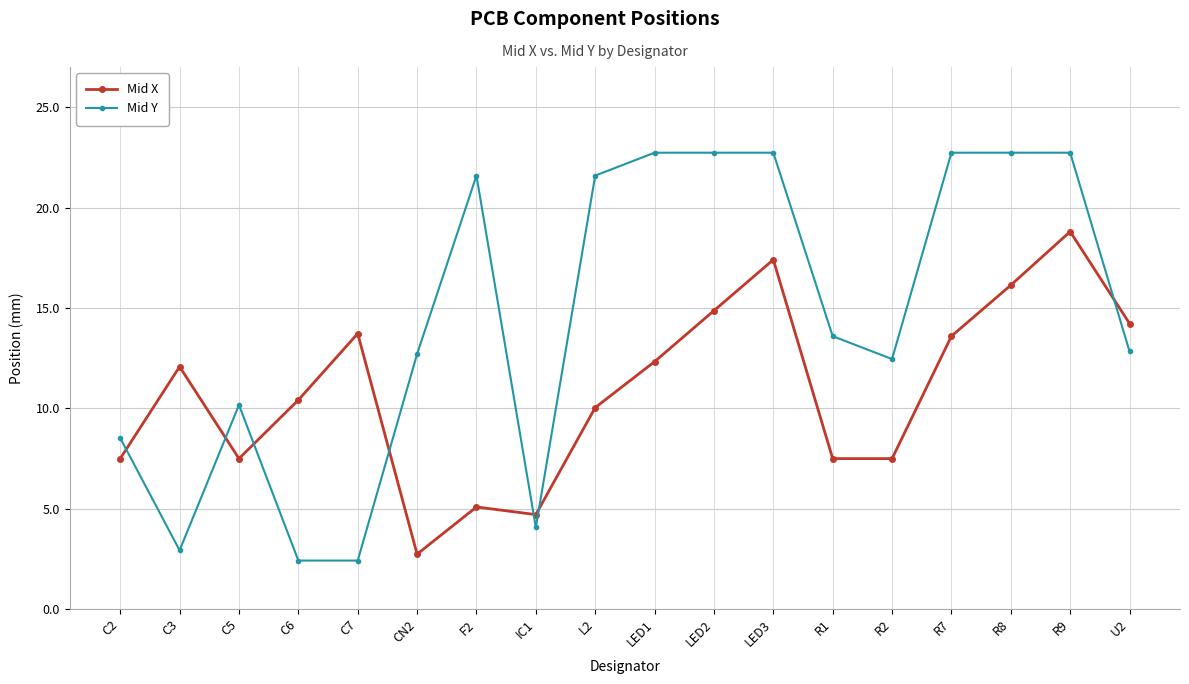

Where is the first local minimum for Mid Y?

C3